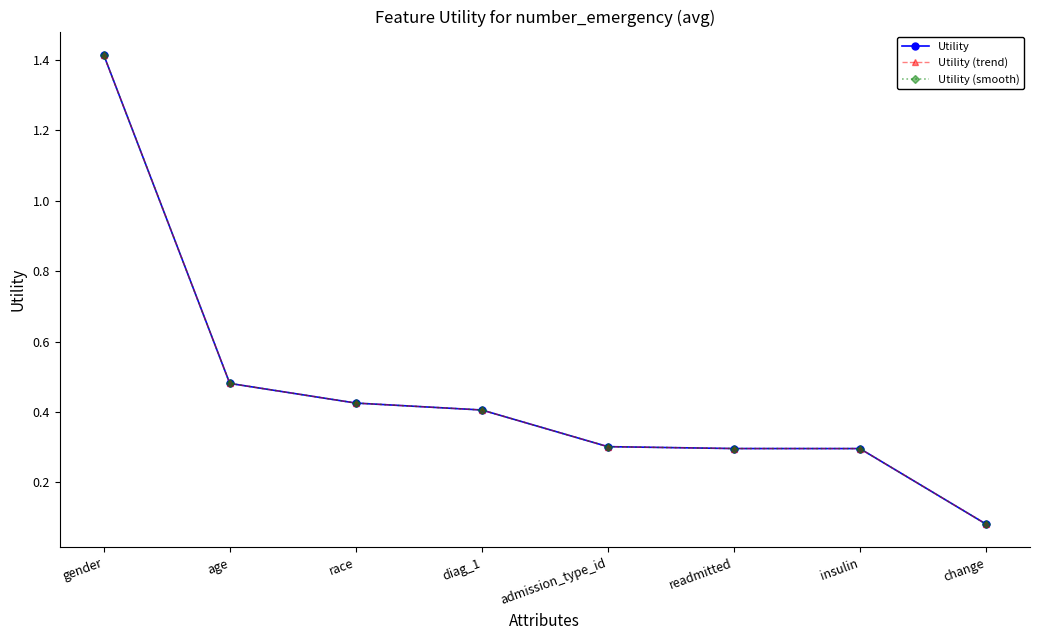

The value of Utility at gender is 0.4. True or false?

False